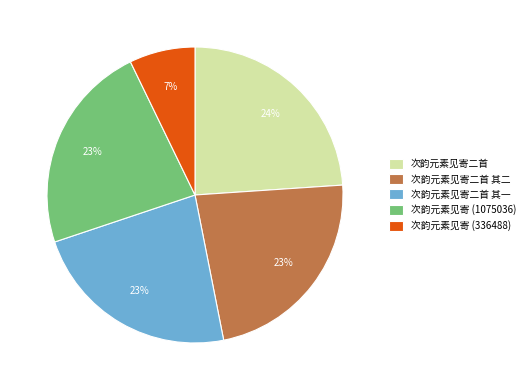

How many segments does this pie chart have?

5